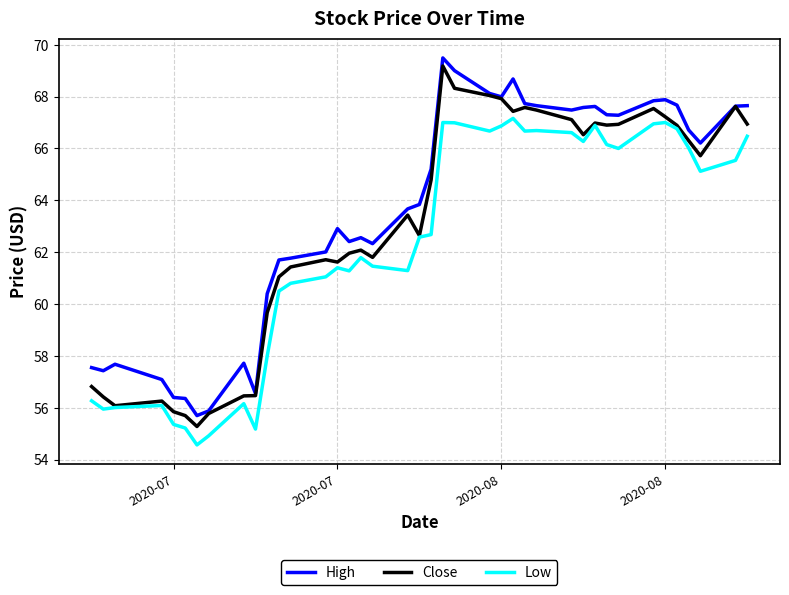

What is the highest value of the Close series?

69.2